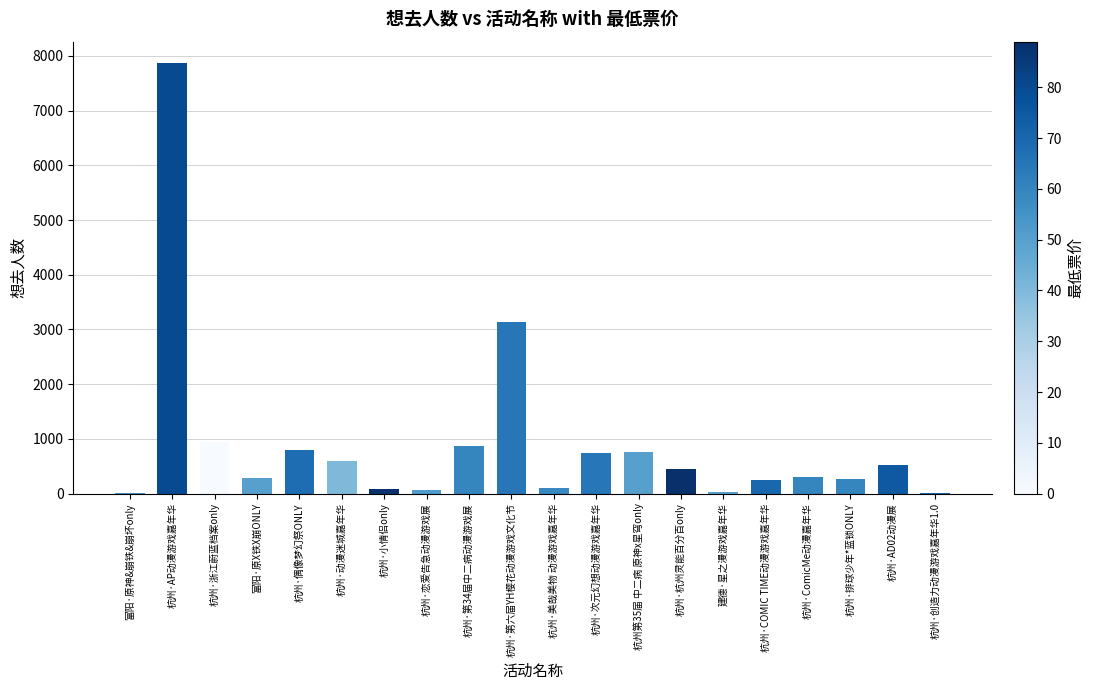

Which category has the highest value across all series?

杭州·AP动漫游戏嘉年华